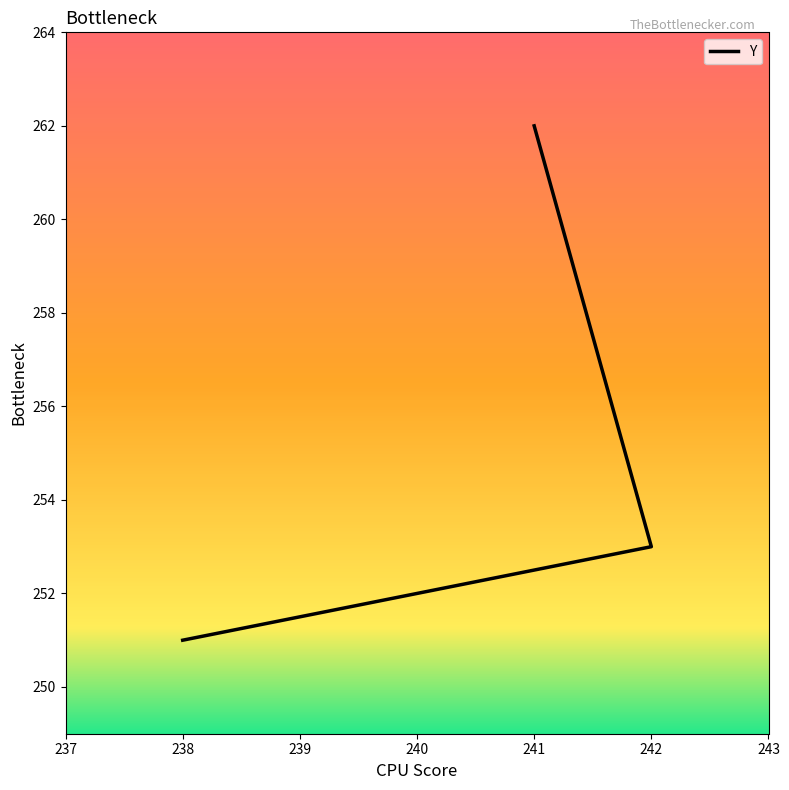

How many values are between 251 and 262?

3